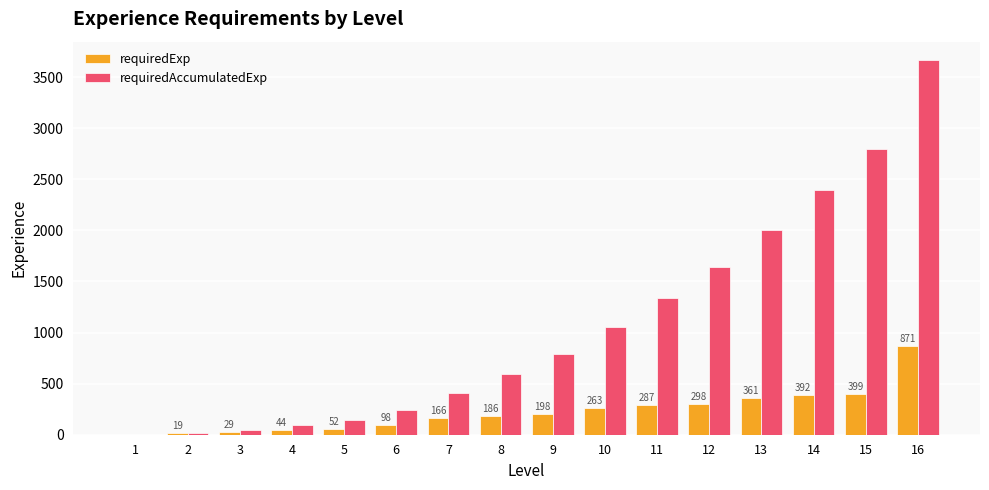

The value of requiredAccumulatedExp at 9 is 792. True or false?

True